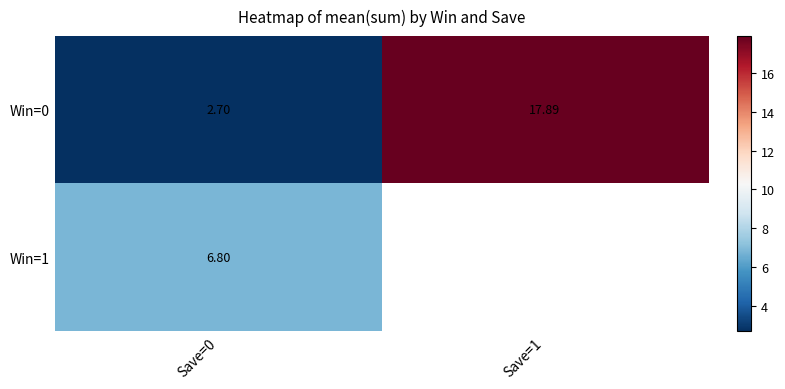

List the labels in order of Win=1 value, largest first.

Save=0, Save=1